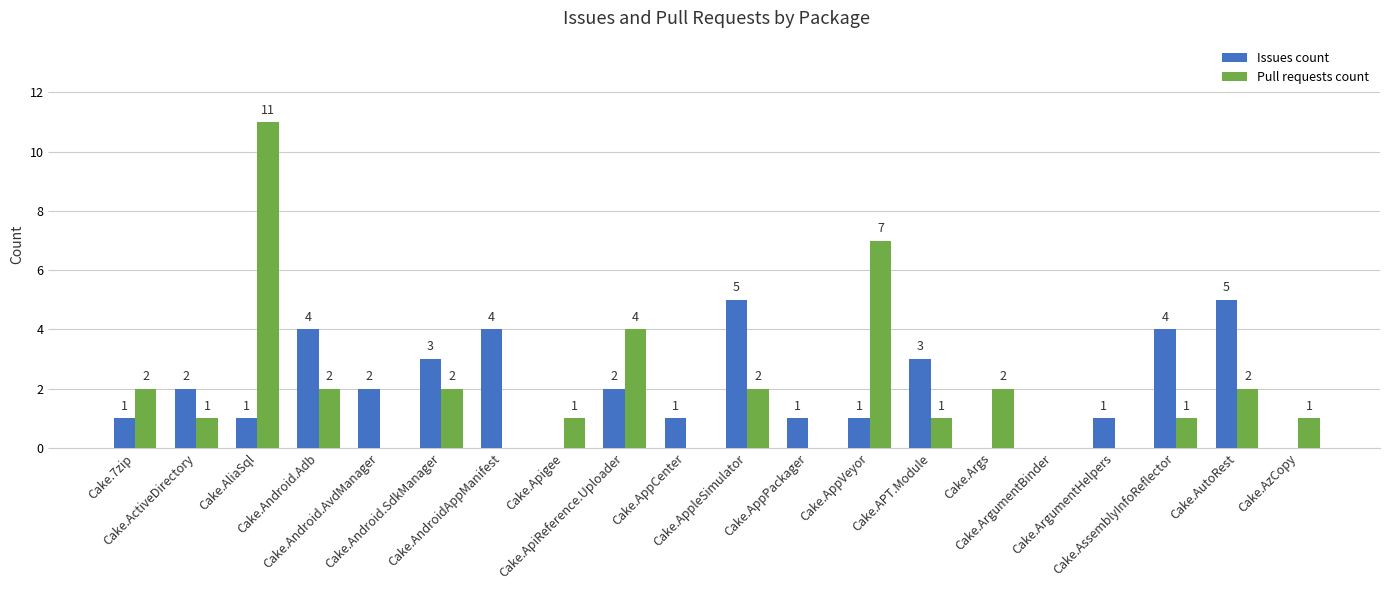

The value of Pull requests count at Cake.ArgumentBinder is 0. True or false?

True